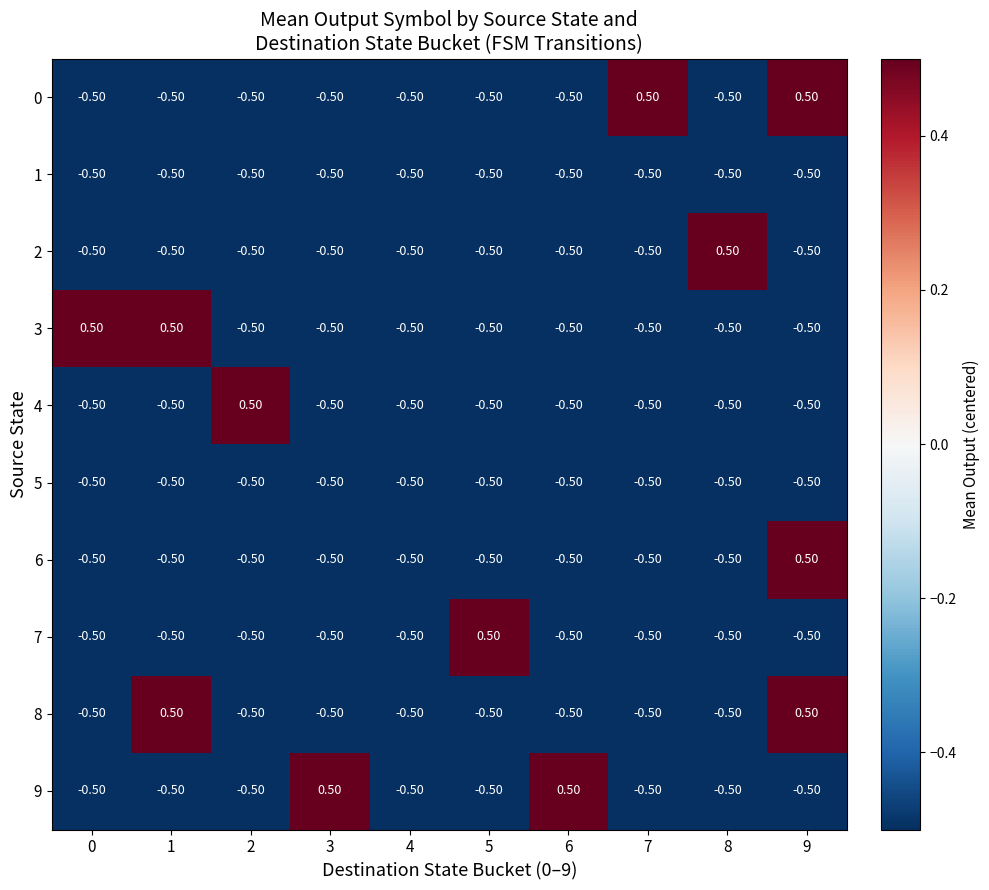

What is the difference between the highest and lowest values at 1?

1.0